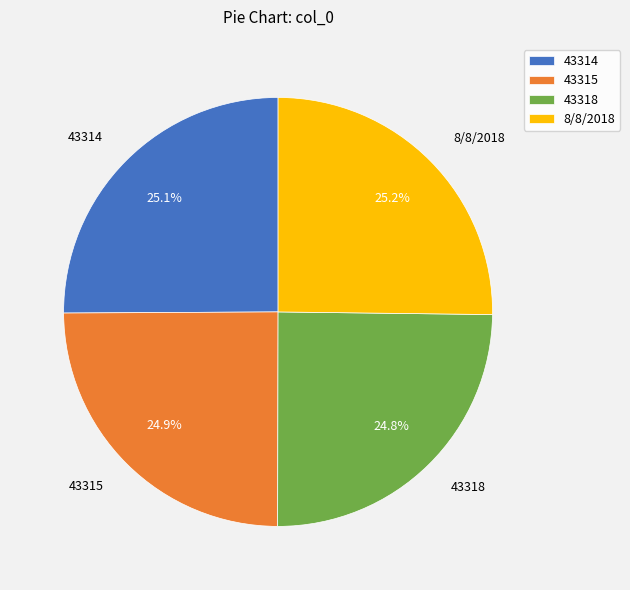

How many segments does this pie chart have?

4